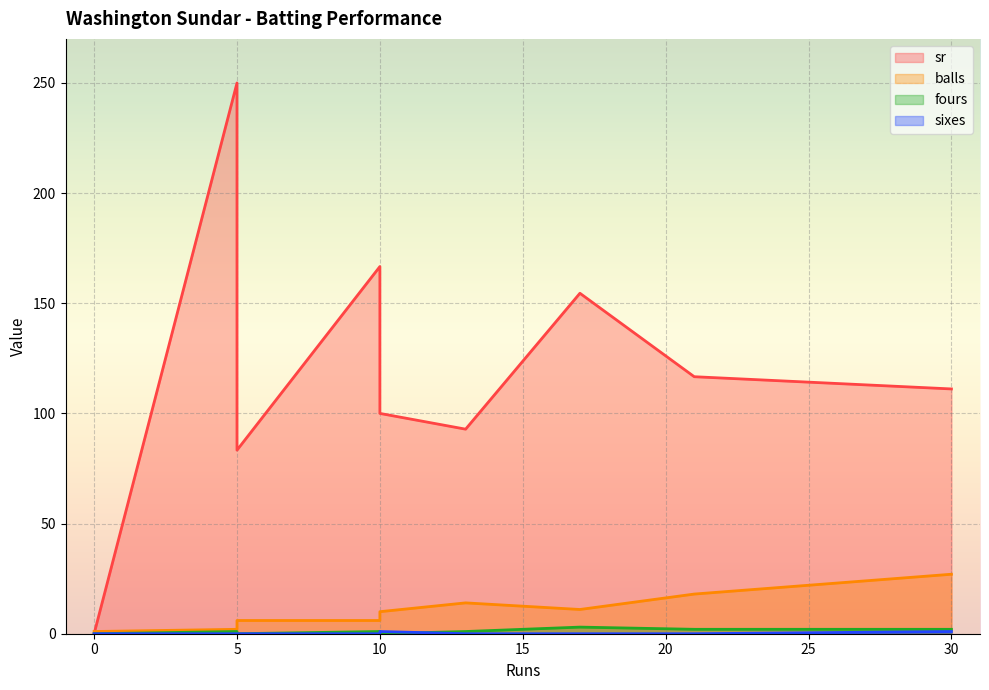

What is the difference between the highest and lowest values at 17?

154.5